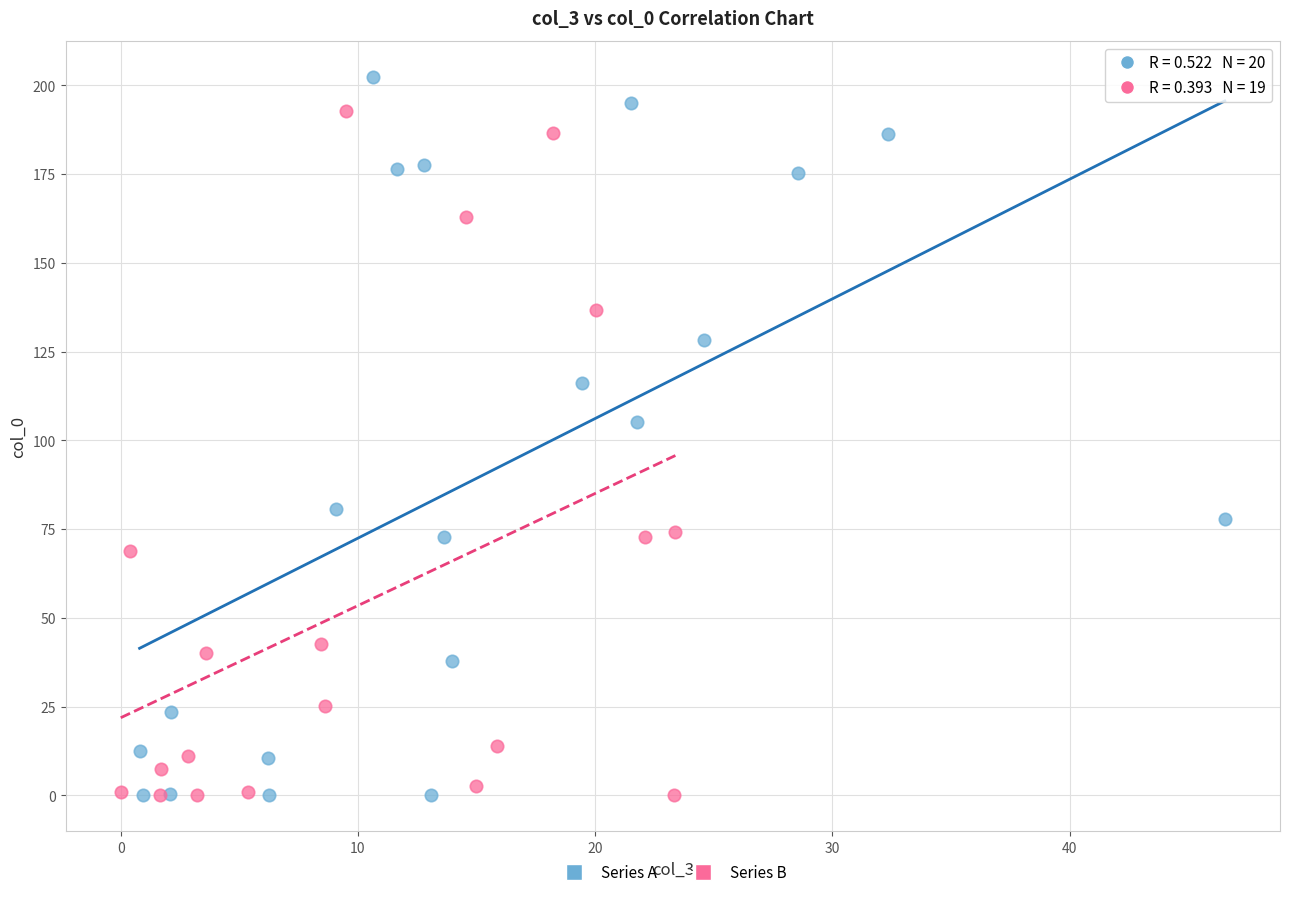

Which series contains the highest Y value?

Series A